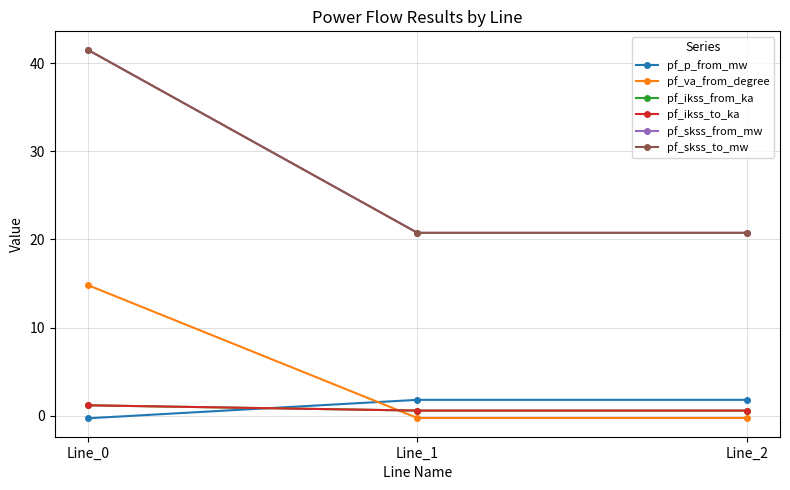

What is the difference between the second highest and minimum values in the pf_p_from_mw series?

2.1